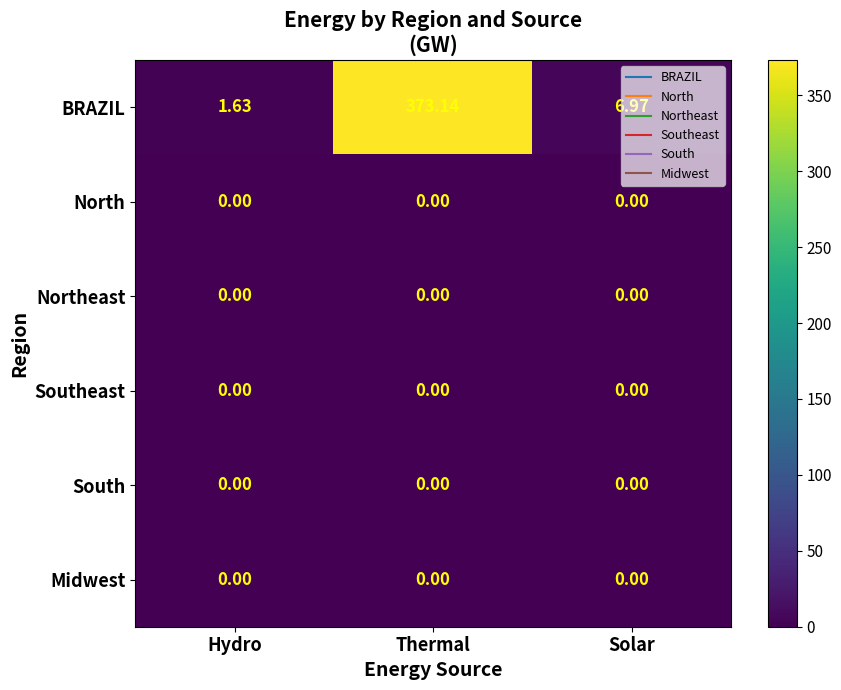

Which series has the largest total across all categories?

BRAZIL